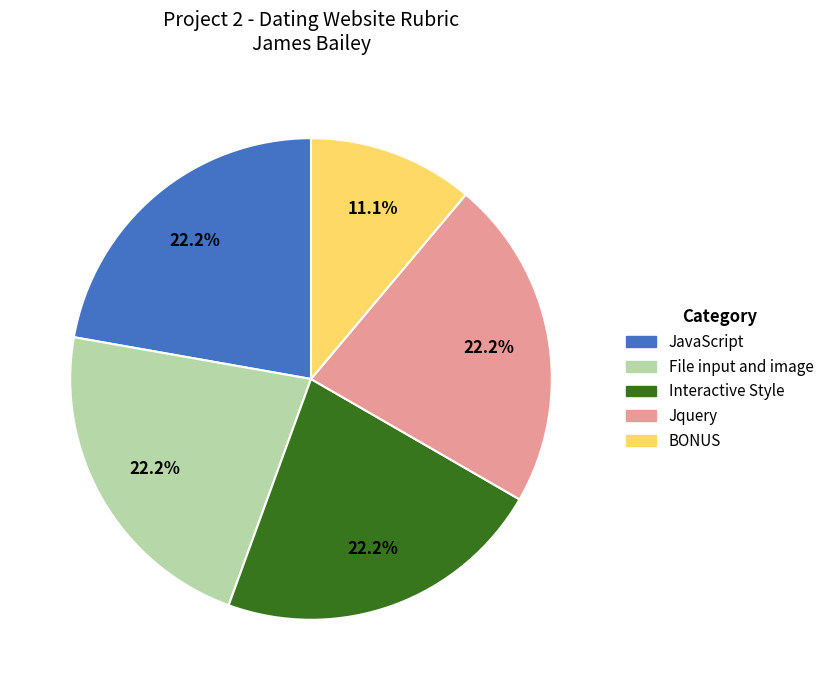

Does any single category account for the majority?

No